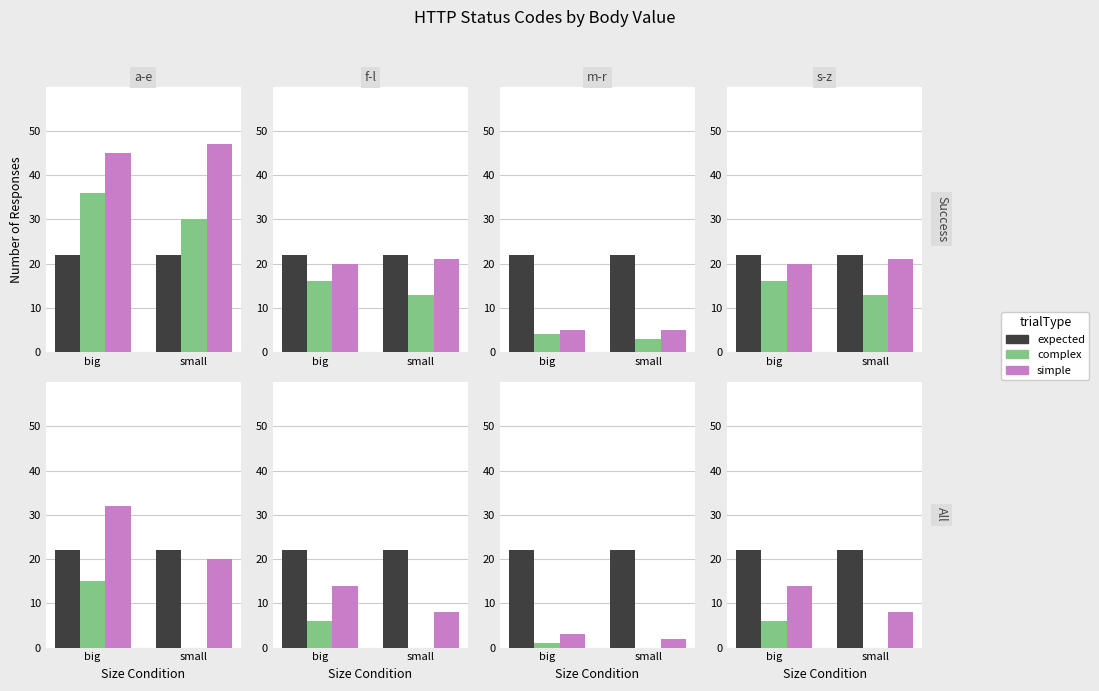

What is the total value across all series at small?

30